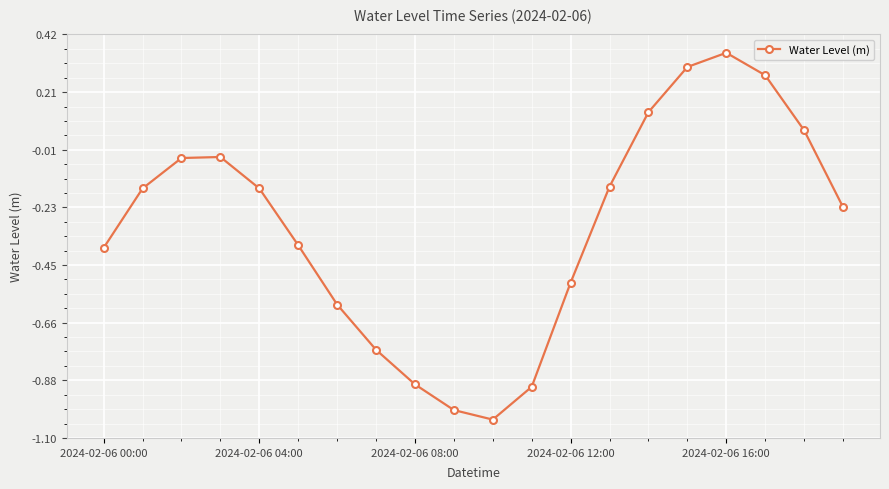

What is the difference between the maximum and minimum values?

1.4